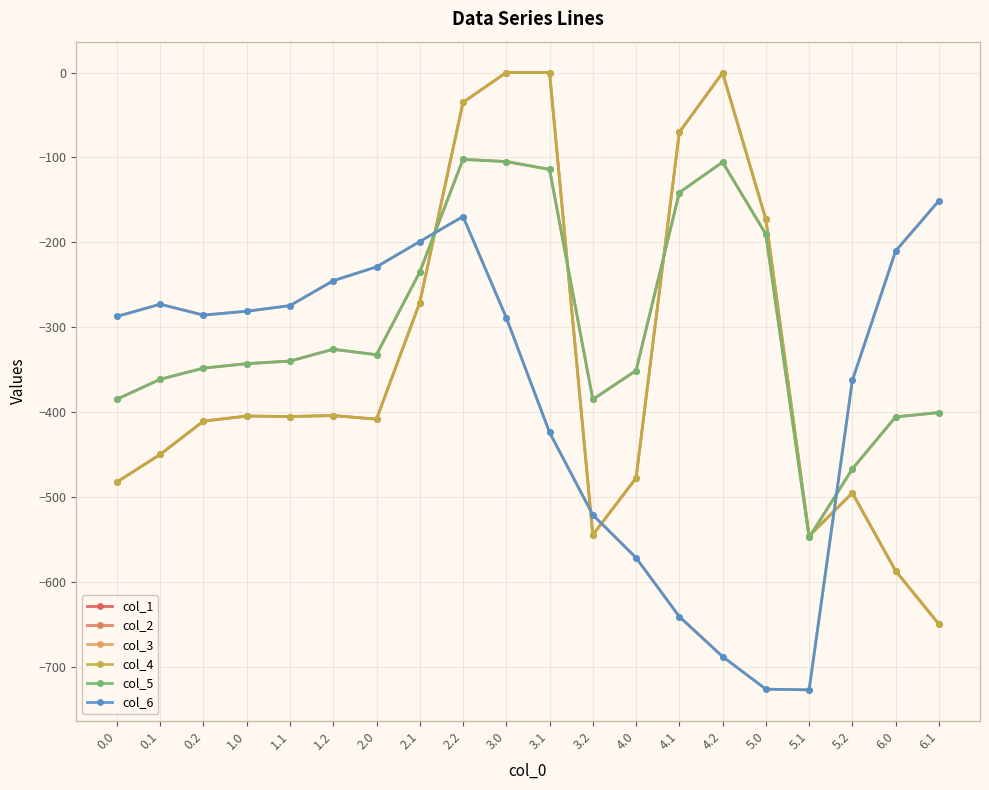

Does the chart have visible grid lines?

Yes